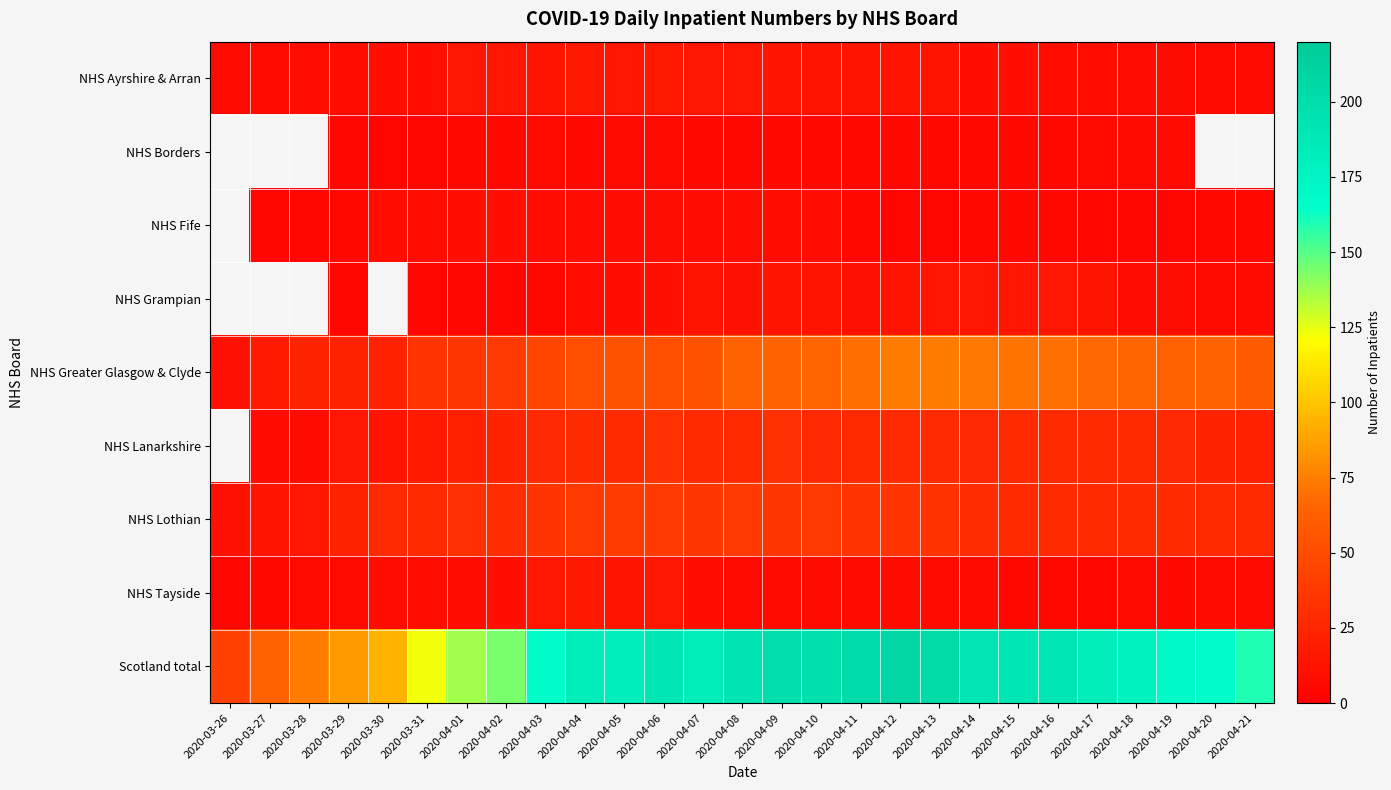

What value does the NHS Tayside series have at 2020-04-14?

8.0